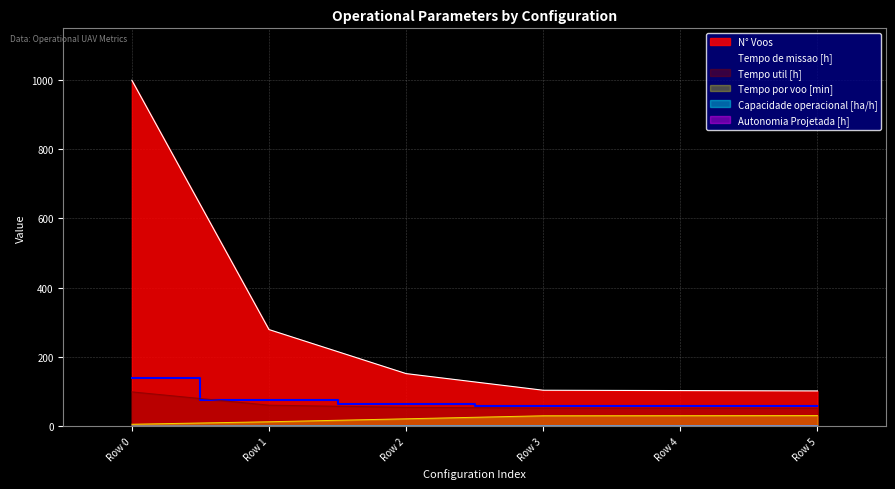

Which series has the largest range (max minus min)?

N° Voos